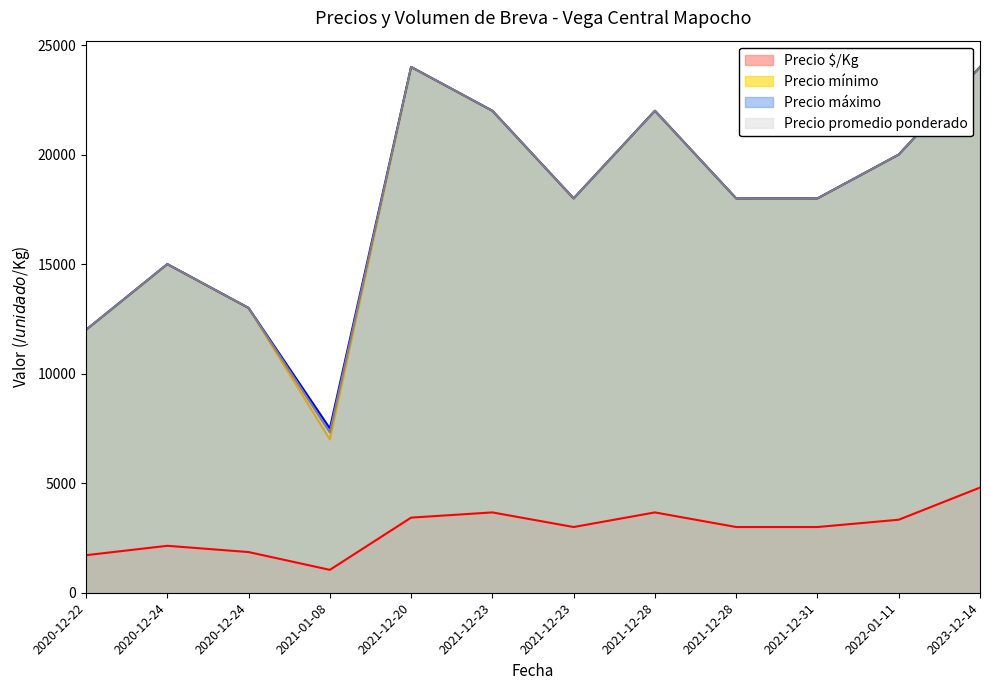

How many interior local peaks does the Precio $/Kg series have?

3